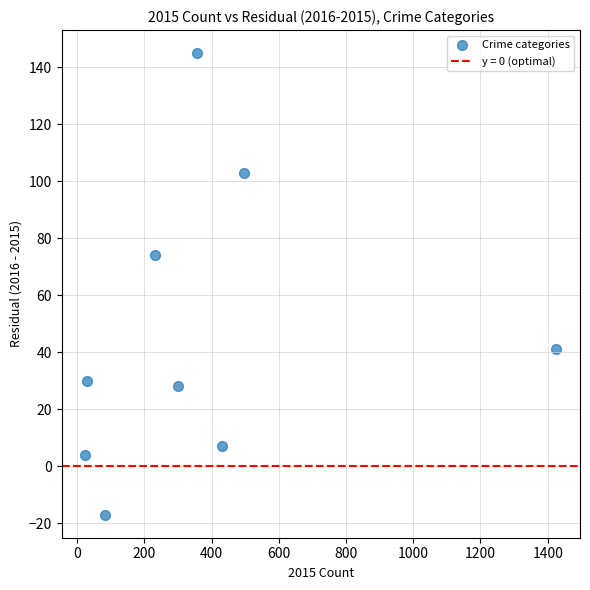

What is the range of X values (max minus min)?

1402